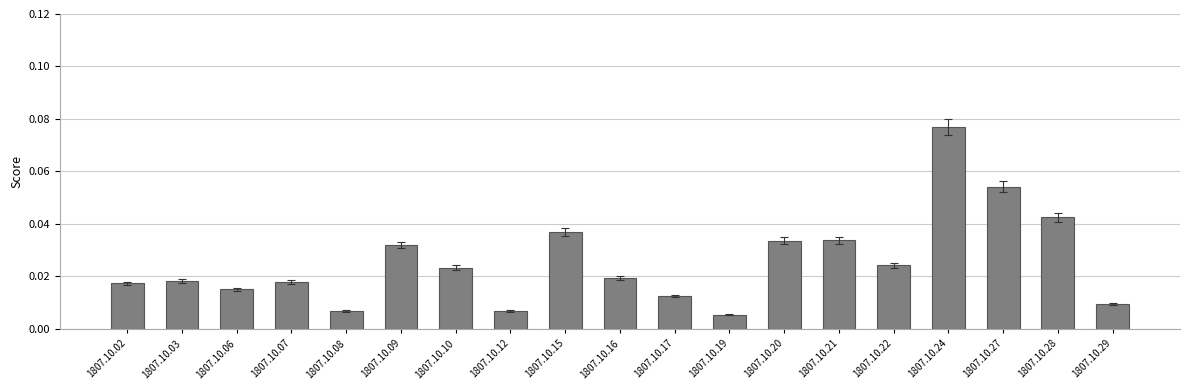

How many categories are shown in the chart?

19